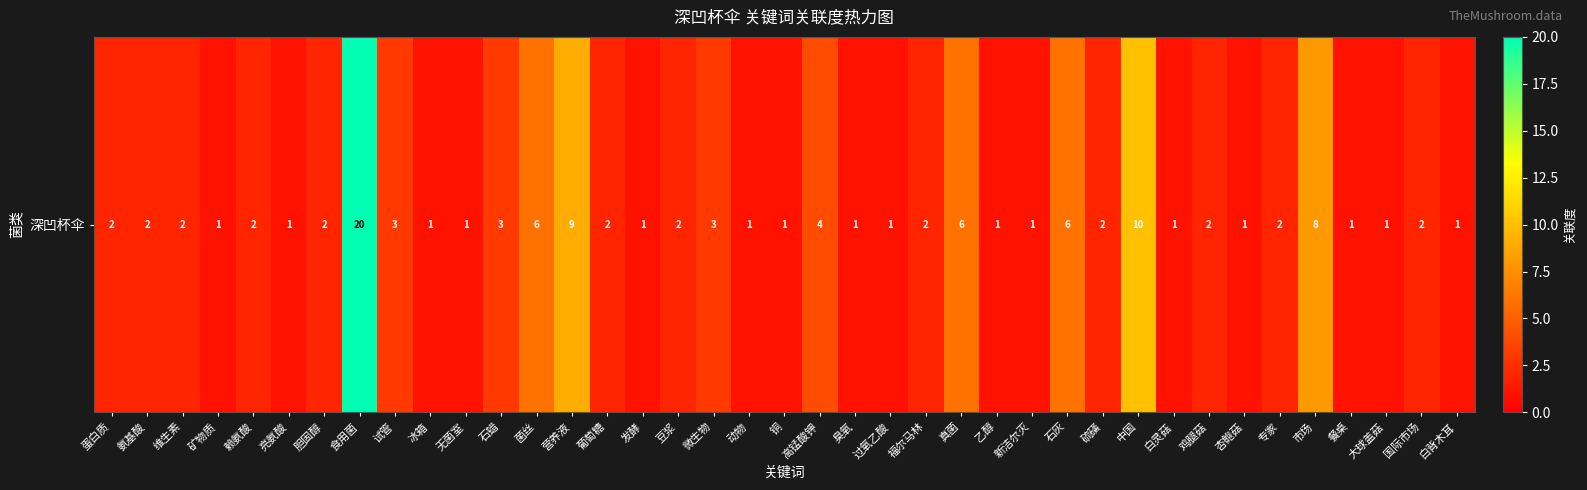

List the labels in order of value, smallest first.

矿物质, 亮氨酸, 冰箱, 无菌室, 发酵, 动物, 铜, 臭氧, 过氧乙酸, 乙醇, 新洁尔灭, 白灵菇, 杏鲍菇, 餐桌, 大球盖菇, 白背木耳, 蛋白质, 氨基酸, 维生素, 赖氨酸, 胆固醇, 葡萄糖, 豆浆, 福尔马林, 硫磺, 鸡腿菇, 专家, 国际市场, 试管, 石蜡, 微生物, 高锰酸钾, 菌丝, 真菌, 石灰, 市场, 营养液, 中国, 食用菌